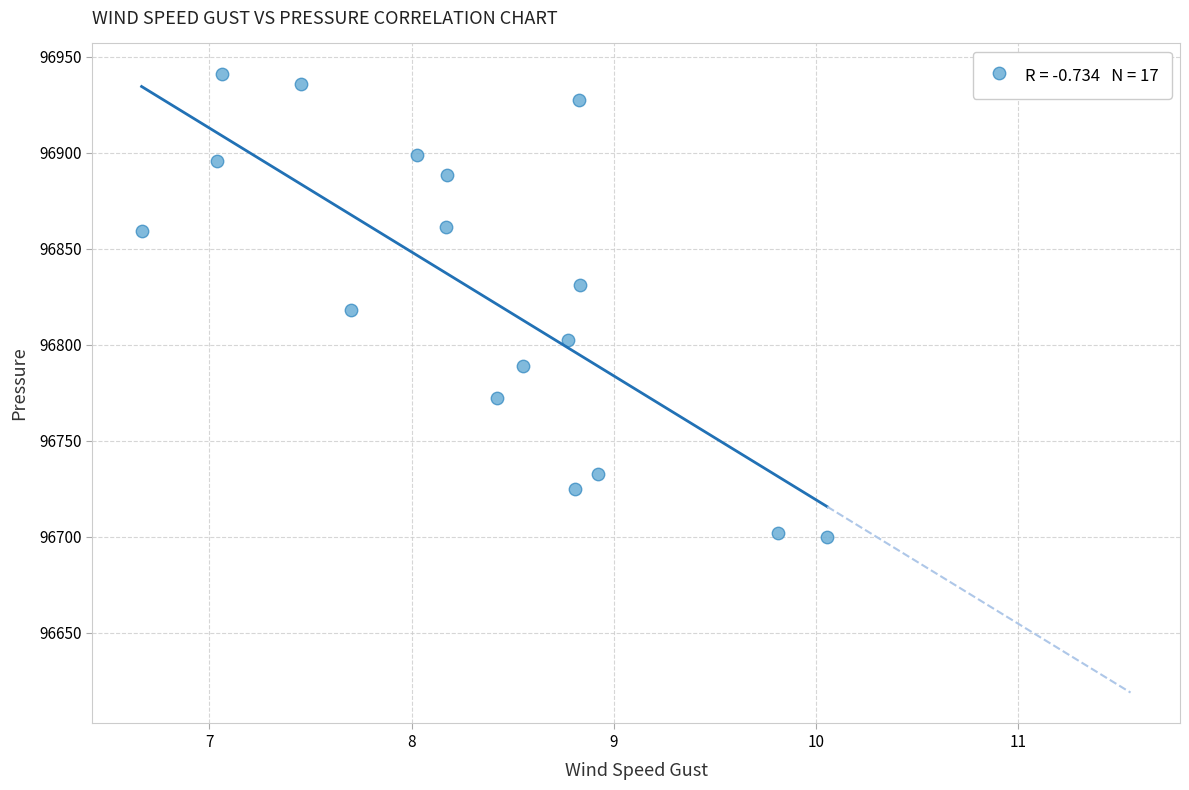

What is the range of Y values (max minus min)?

240.9